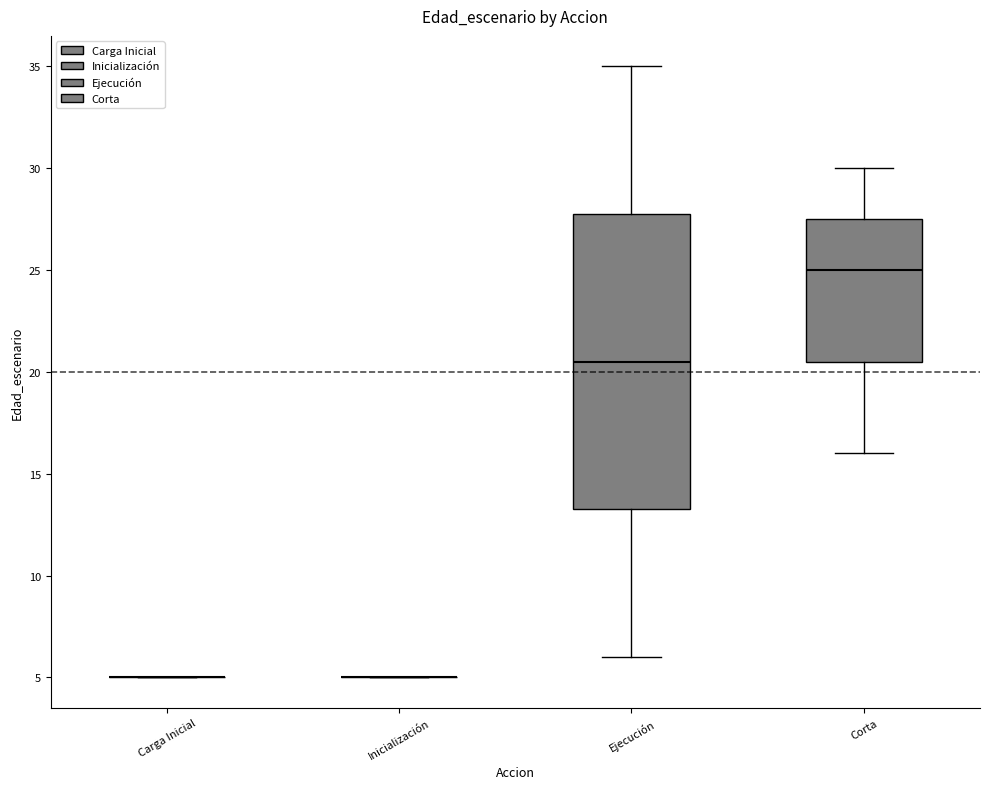

Where is the lower edge of the box for Ejecución on the y-axis? The values are not printed on the chart, so give them approximately, as read against the axis.

13.5